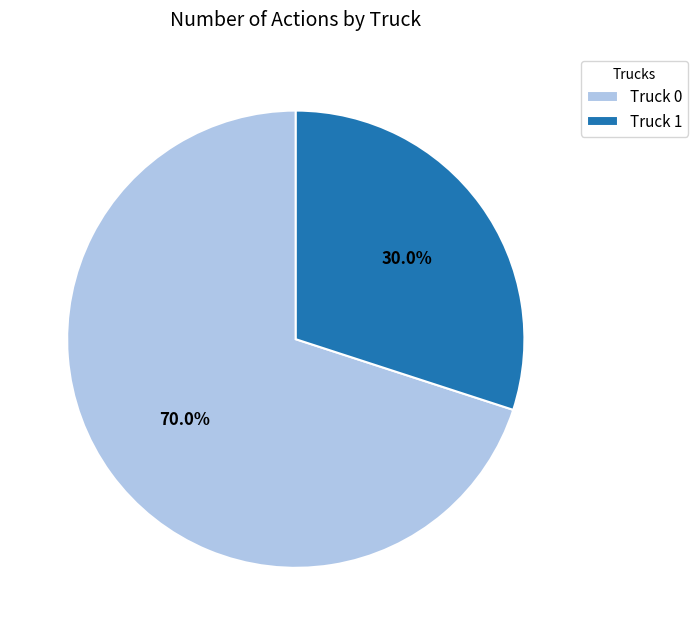

Rank the categories by value from highest to lowest.

Truck 0, Truck 1